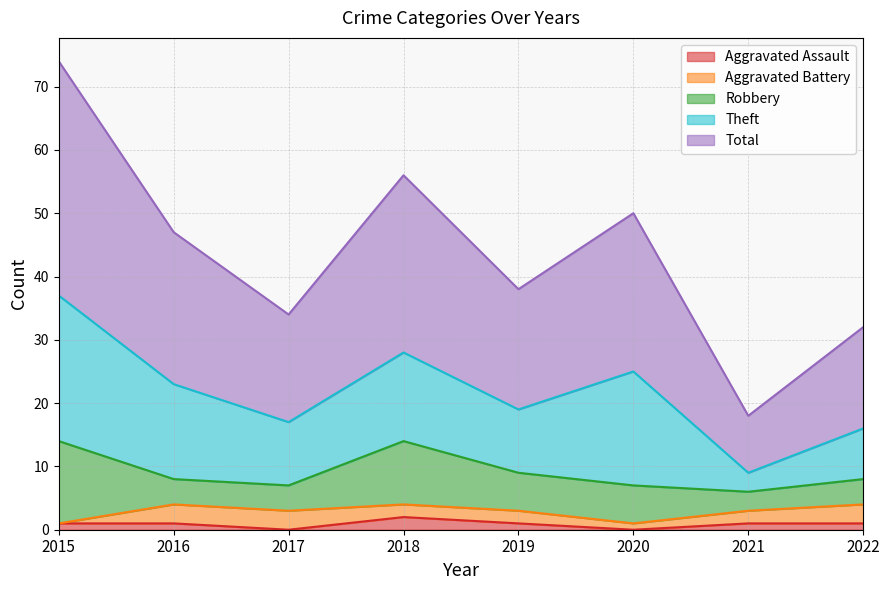

In Total, how many points are higher than both neighbors (excluding endpoints)?

2